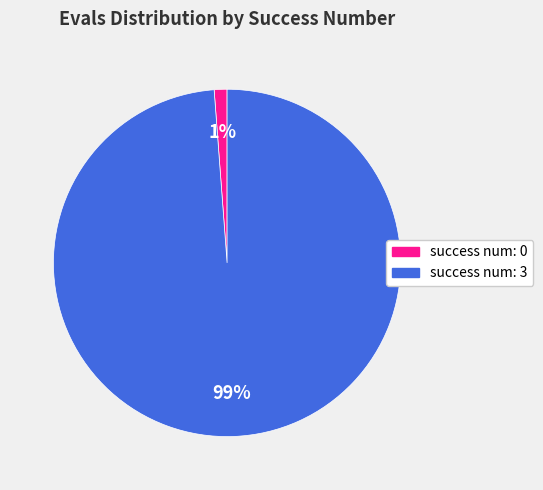

How many segments does this pie chart have?

2